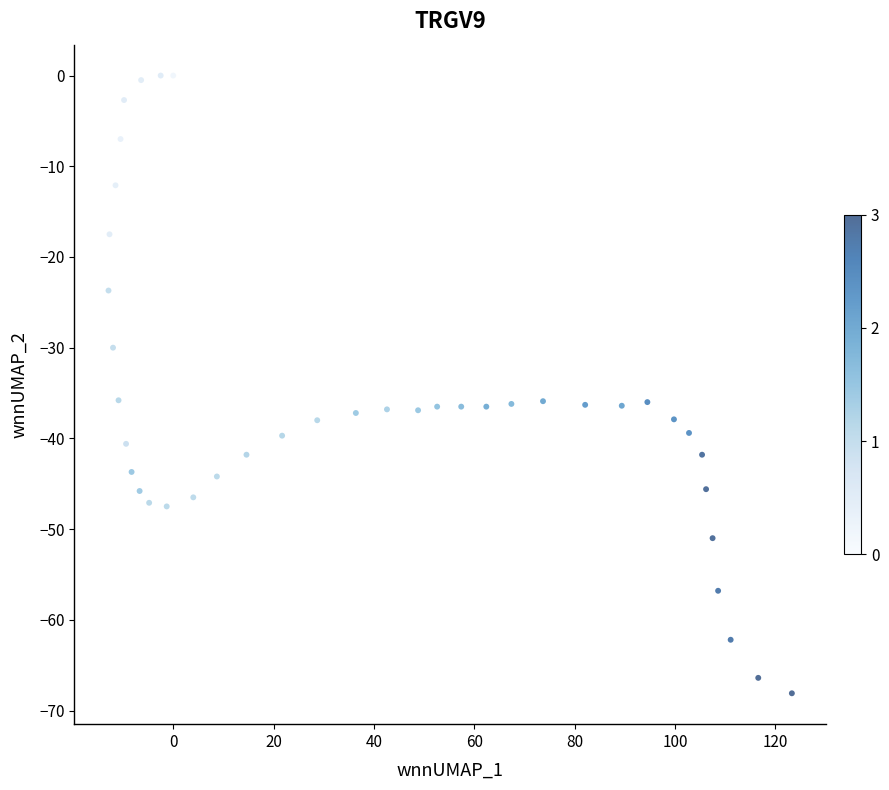

What is the range of X values (max minus min)?

136.2